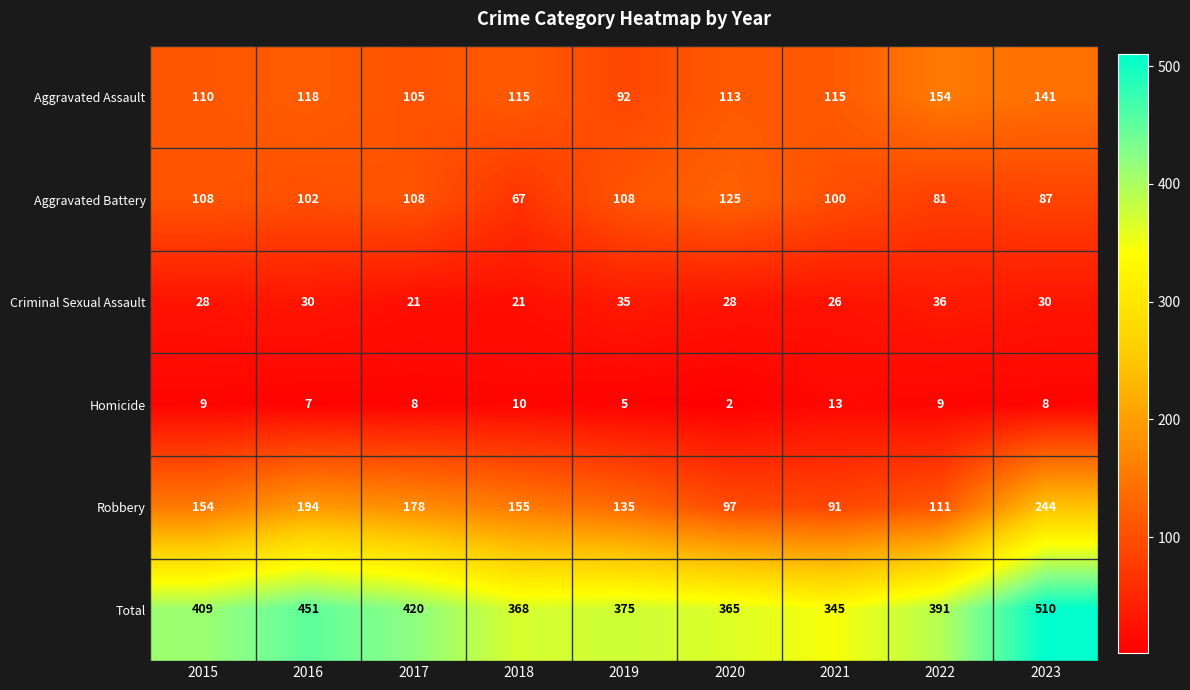

How many series are shown in this chart?

6